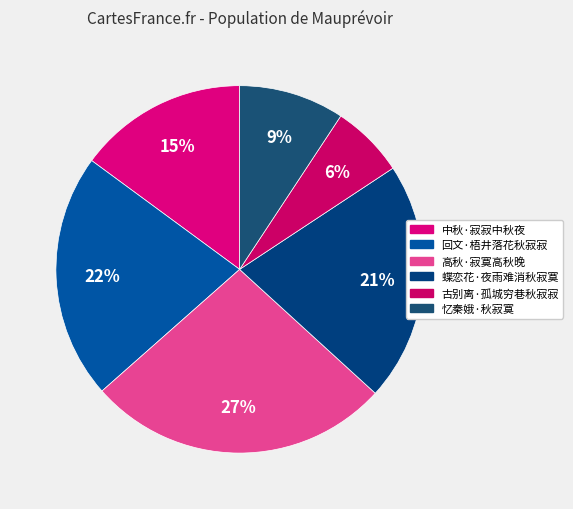

How many segments does this pie chart have?

6